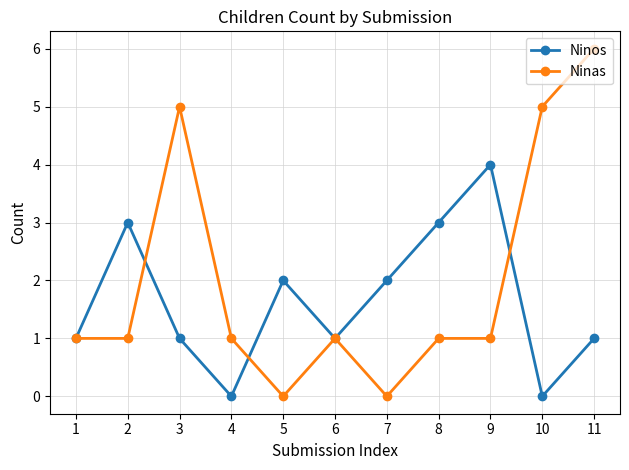

What are all the series names shown in the legend?

Ninos, Ninas